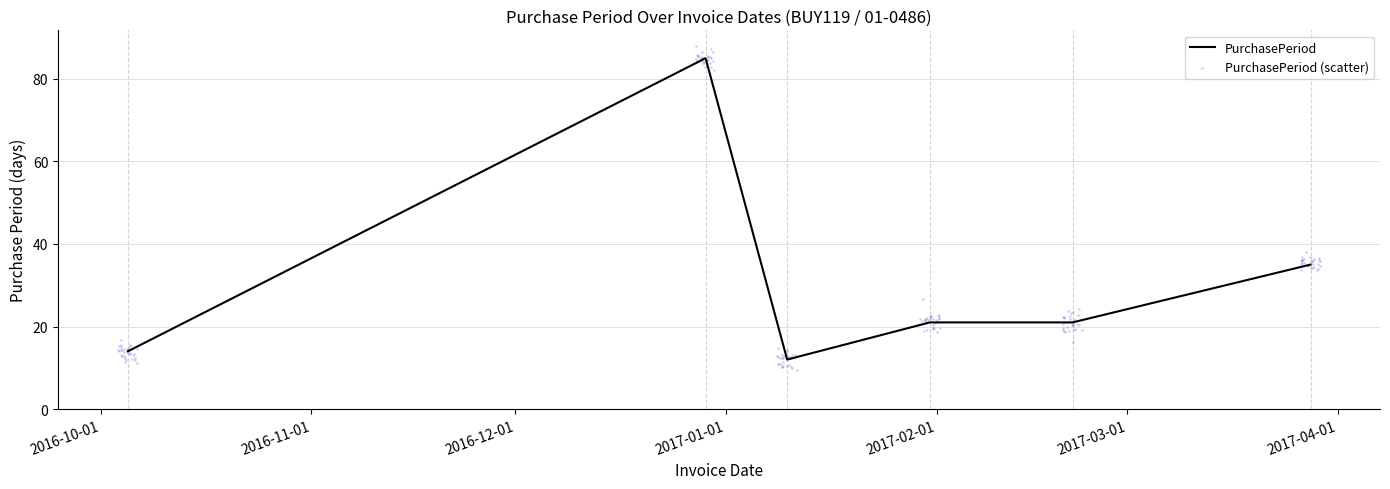

What is the ratio of the value at 2016-10-05 to the value at 2017-01-31?

0.7